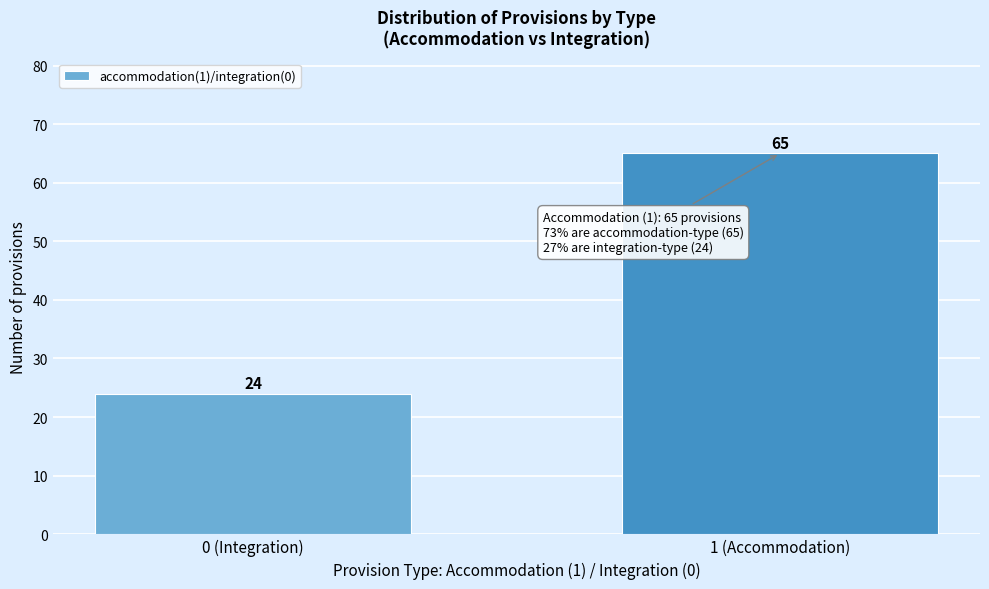

Reading left to right, transcribe all the data shown in this chart.

0 (Integration)=24	1 (Accommodation)=65